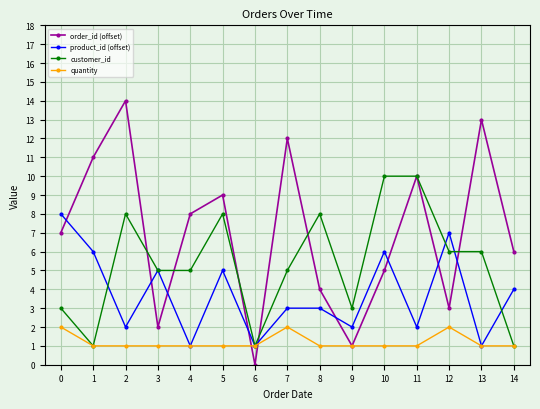

The order_id (offset) series shows 2 at 3. True or false?

True